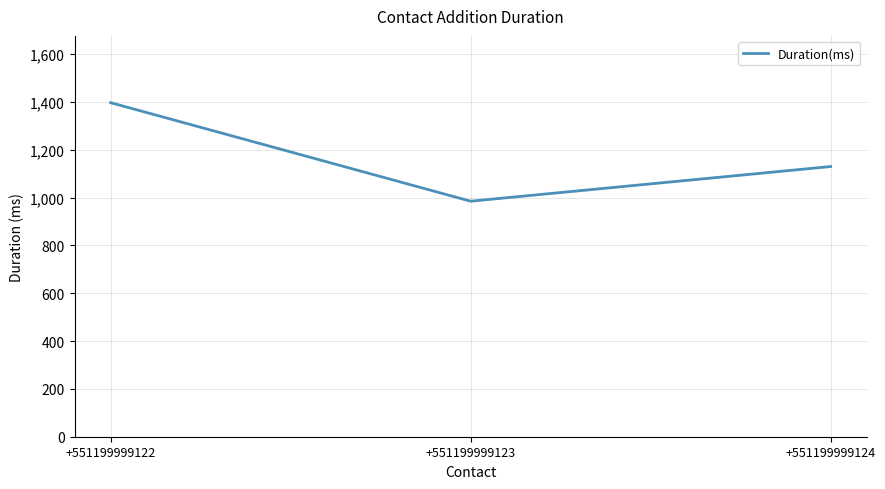

Which category has the lowest value across all series?

+551199999123